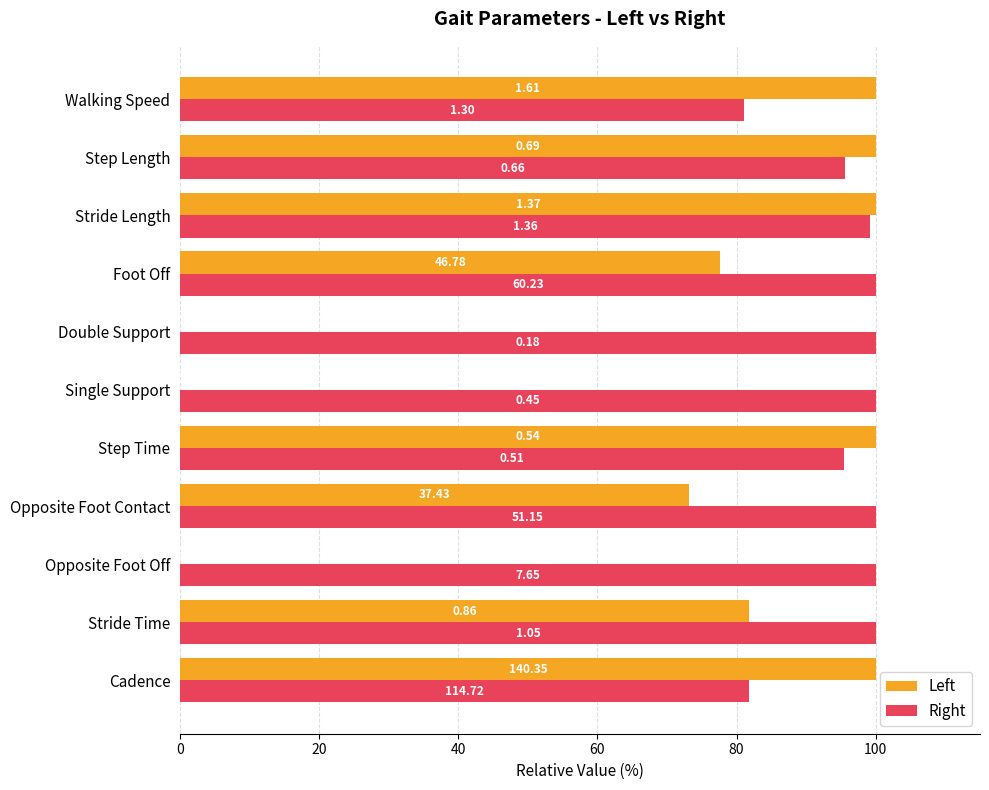

What are all the series names shown in the legend?

Left, Right